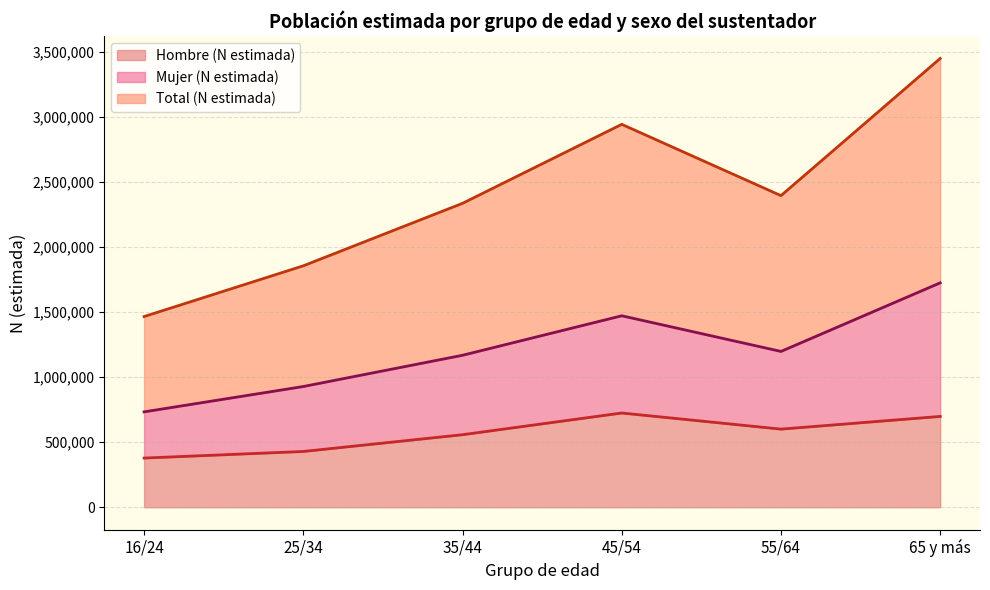

Between 25/34 and 16/24, which is larger?

25/34